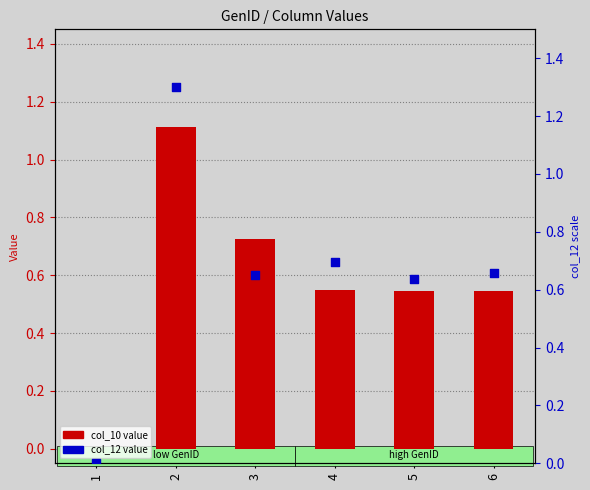

At how many categories does at least one series exceed 1?

1